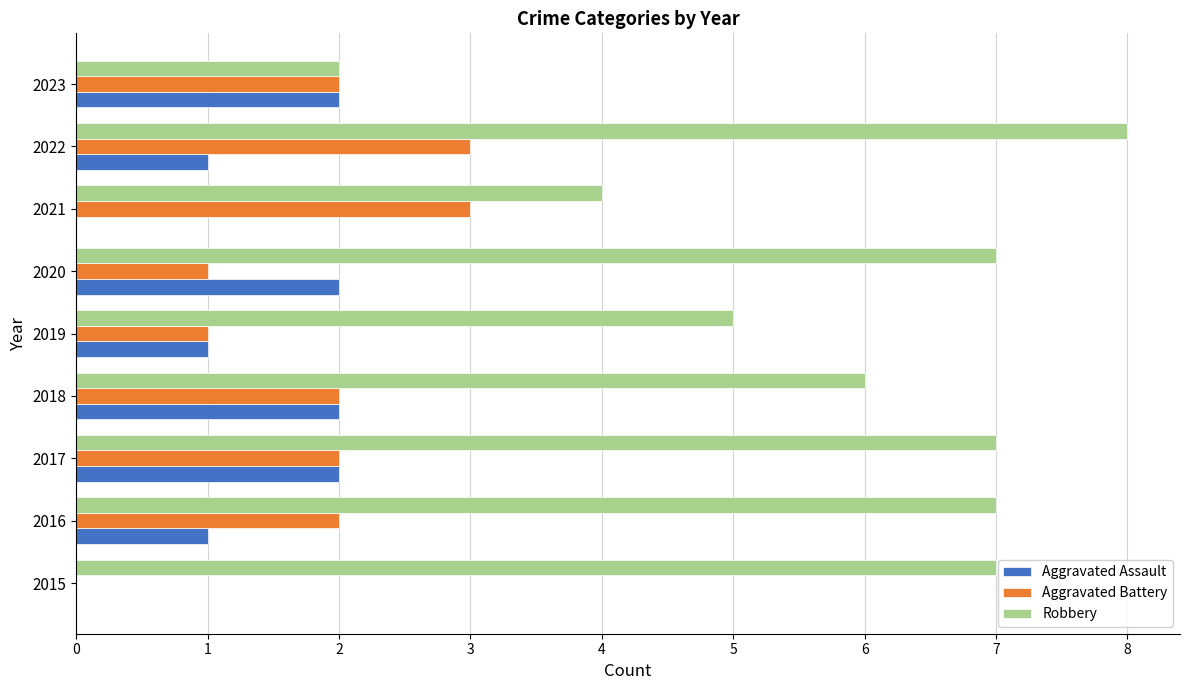

What is the greatest value displayed?

8